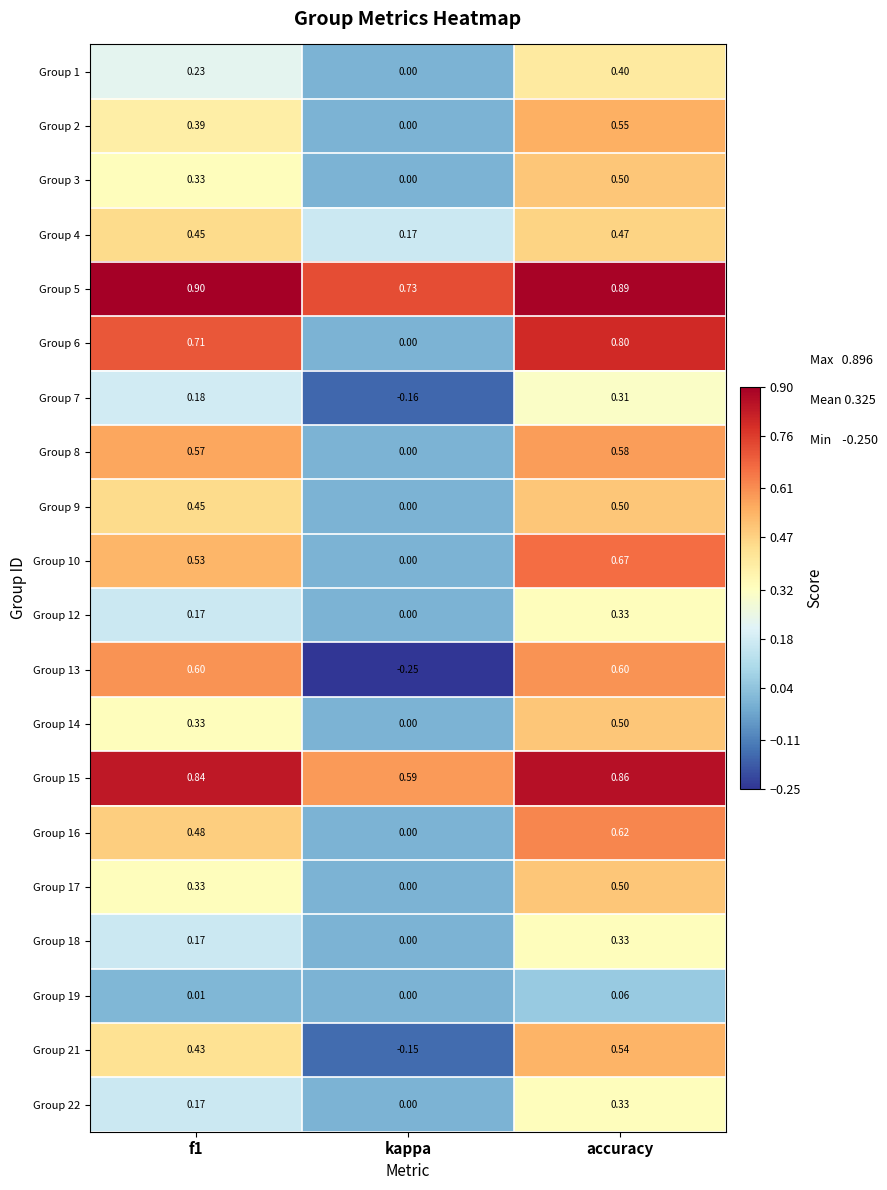

Which series has the widest spread of values?

Group 13